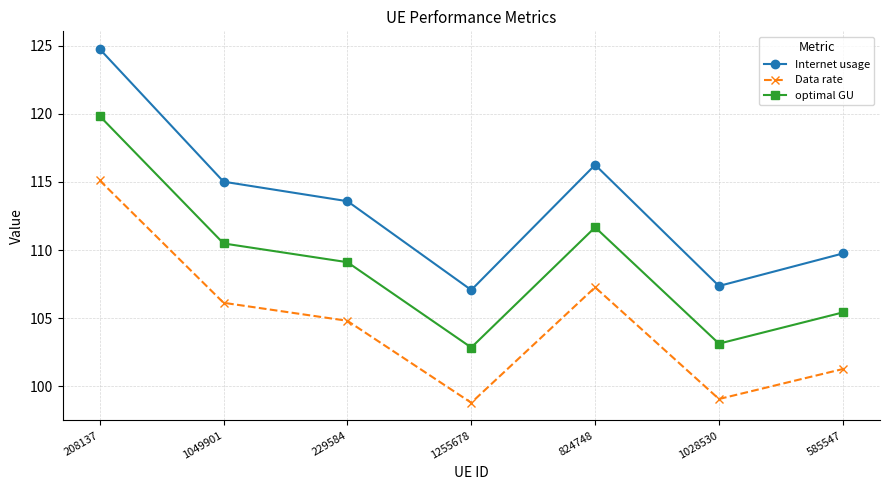

At which category is the sum across all series the highest?

208137